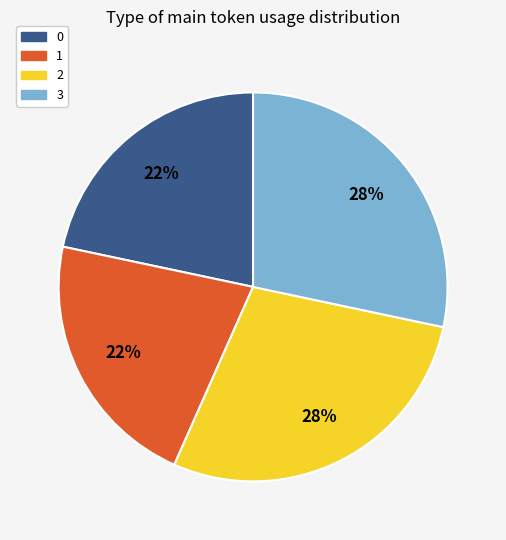

To the nearest percent, what is the combined percentage of 3 and 1?

50%